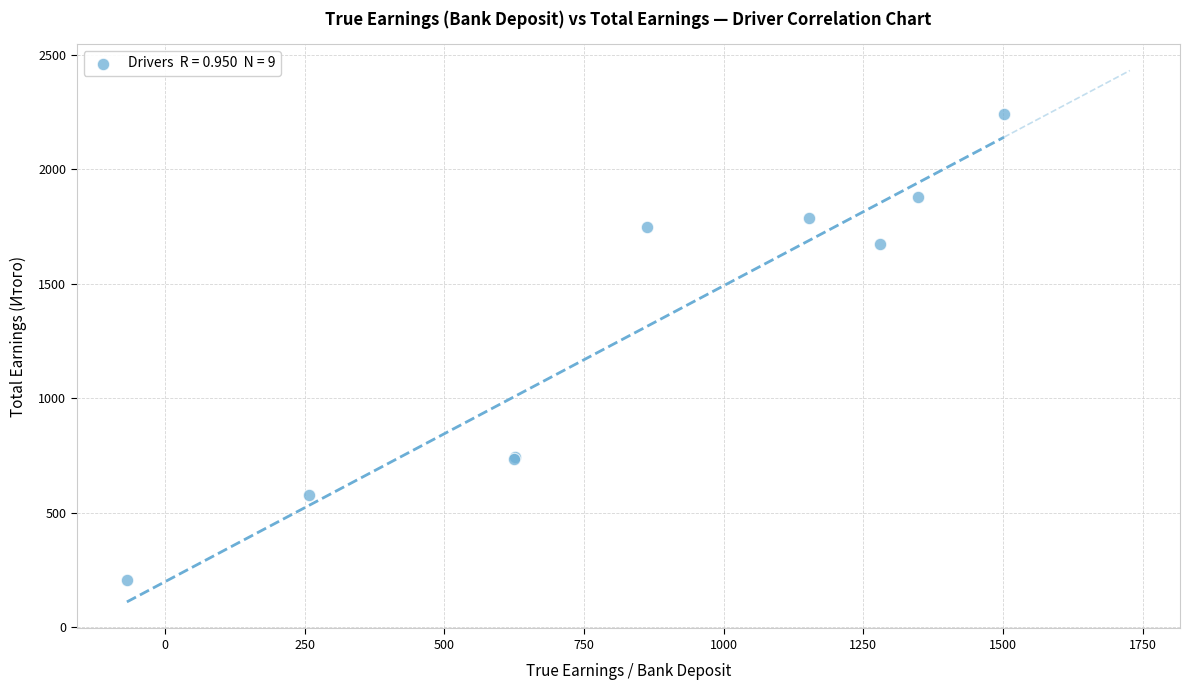

What Y value in the scatter plot is closest to 1224?

1674.4